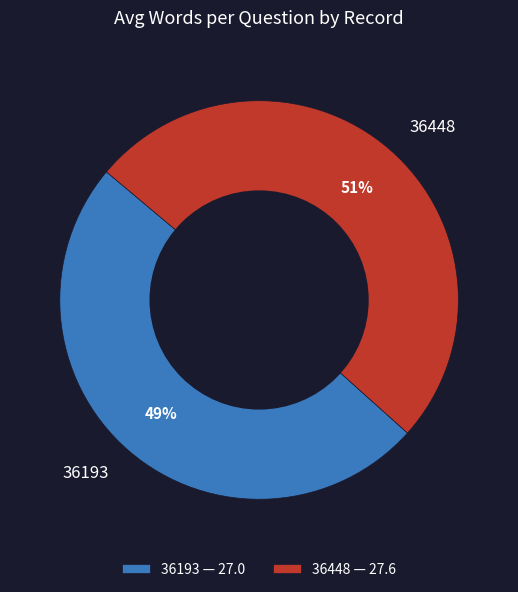

Which has a higher value, 36448 or 36193?

36448